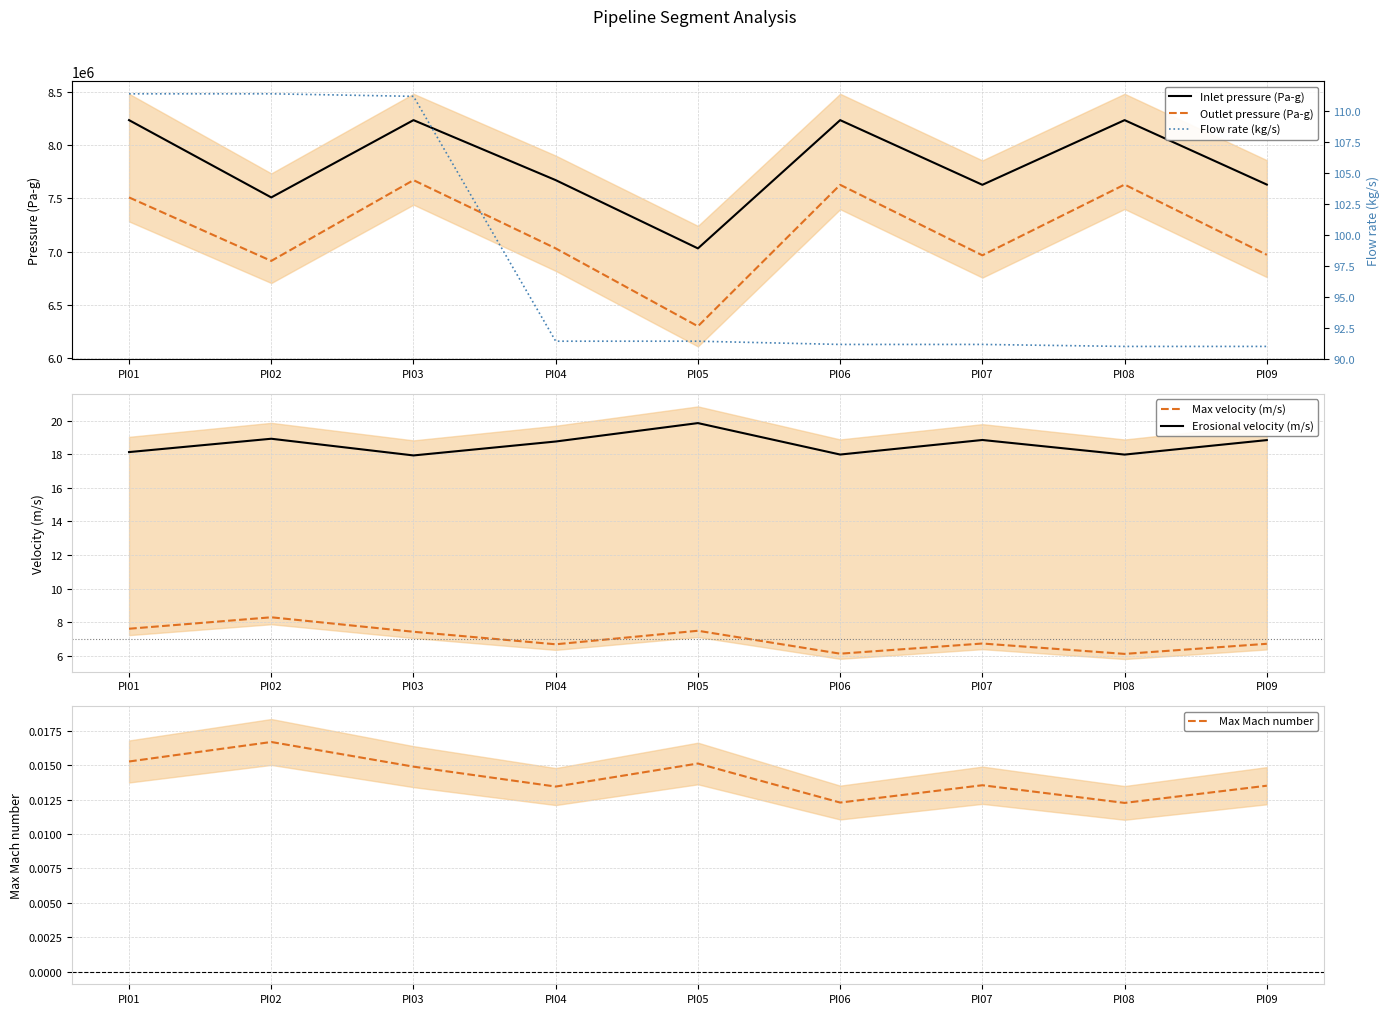

What is the approximate value of Outlet pressure (Pa-g) at PI02?

6914364.6